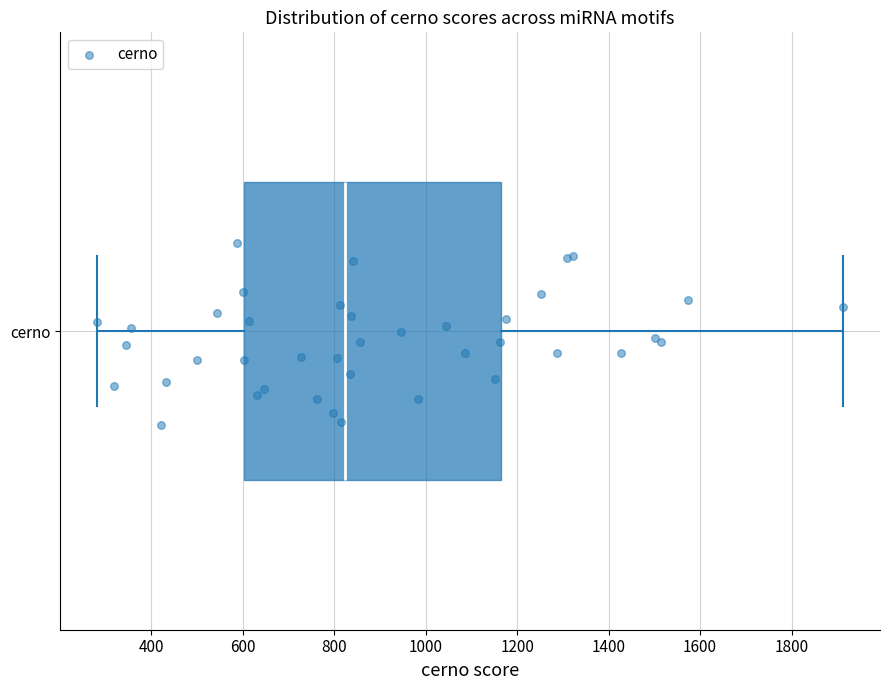

Transcribe this box plot: give where the median line is, the range the box spans, and where the two whiskers end, as read against the x-axis. The values are not printed on the chart, so give them approximately, as read against the axis.

median 820, box 600 to 1160, whiskers 280 to 1920